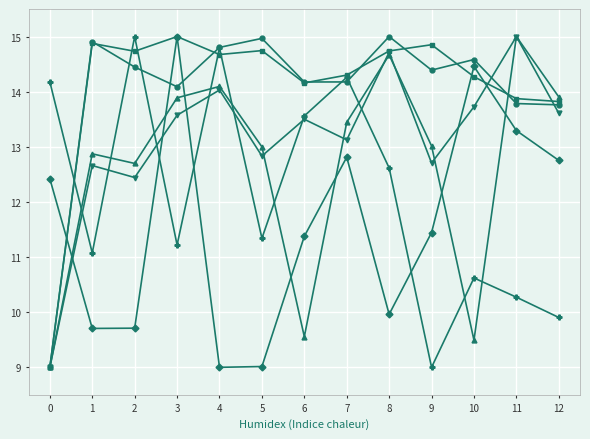

At which category is the sum across all series the highest?

3